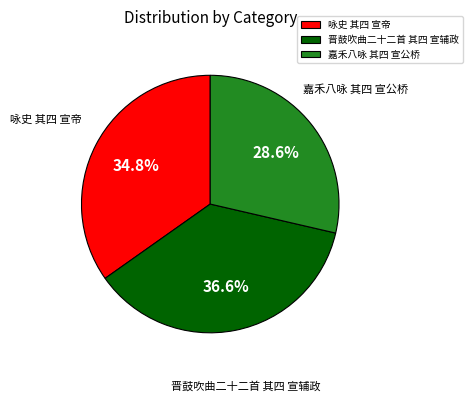

What is the total percentage of 嘉禾八咏 其四 宣公桥 and 晋鼓吹曲二十二首 其四 宣辅政?

65.2%